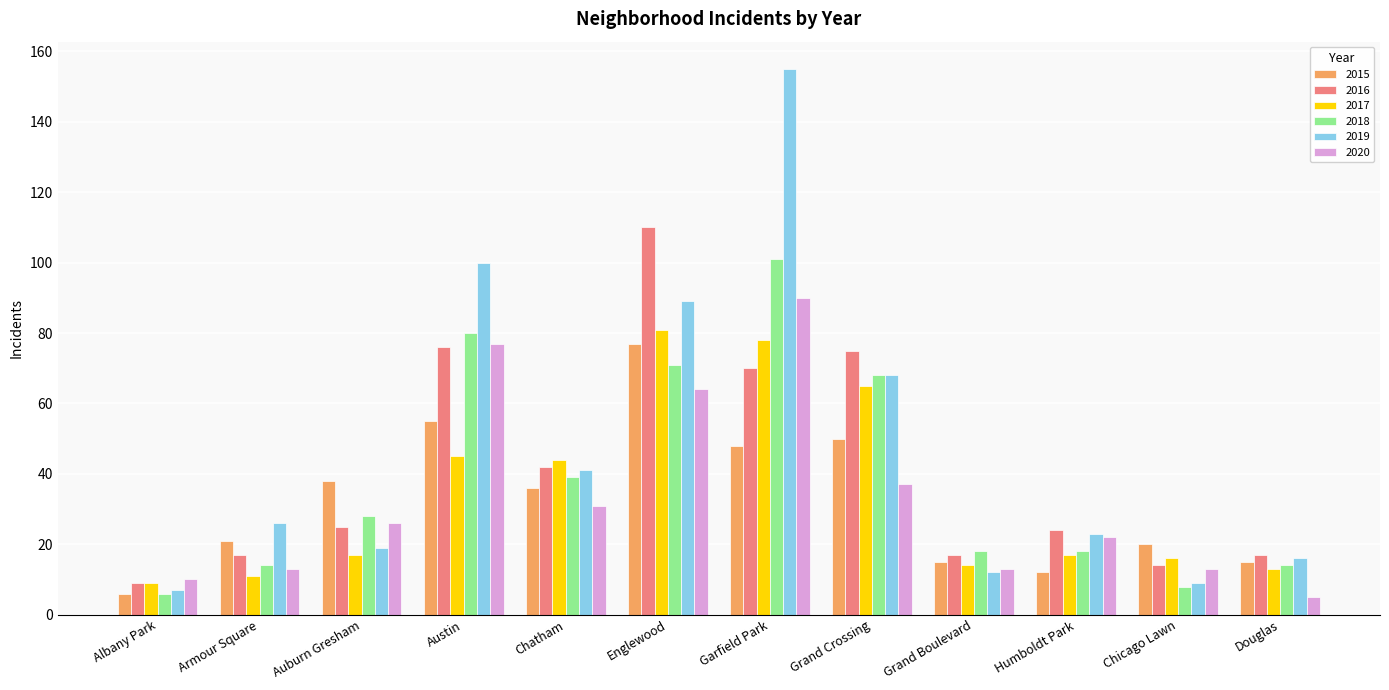

How many categories are shown in the chart?

12